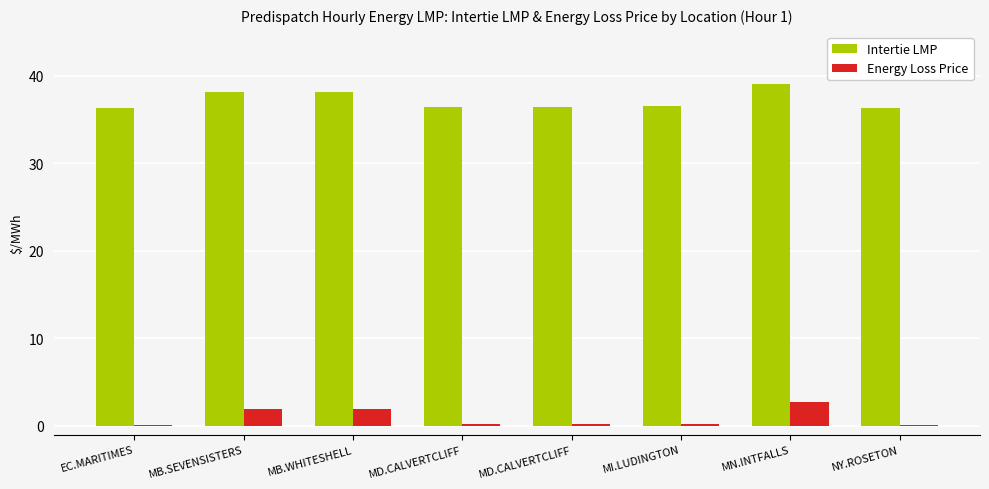

How many groups of bars are there?

8